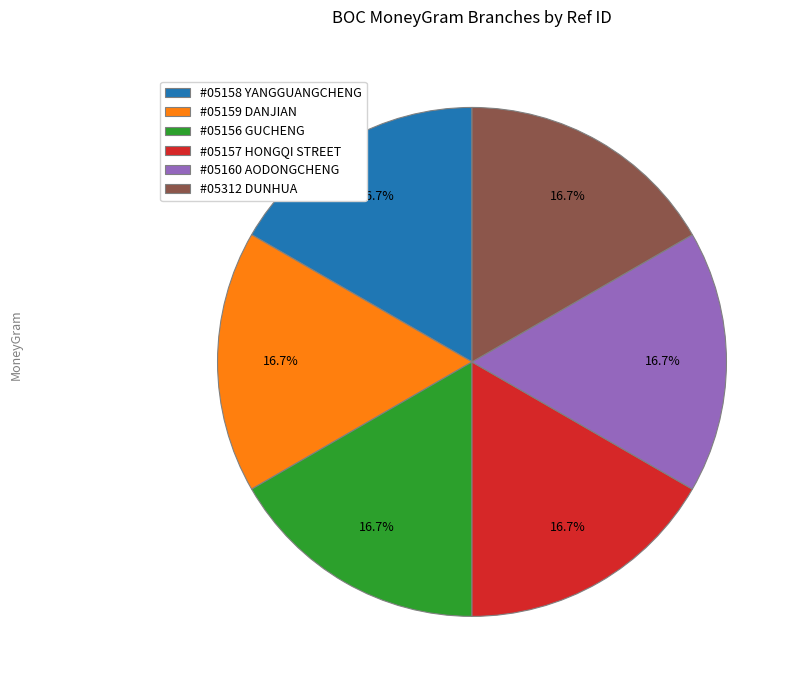

Is #05160 AODONGCHENG the majority of the pie?

No